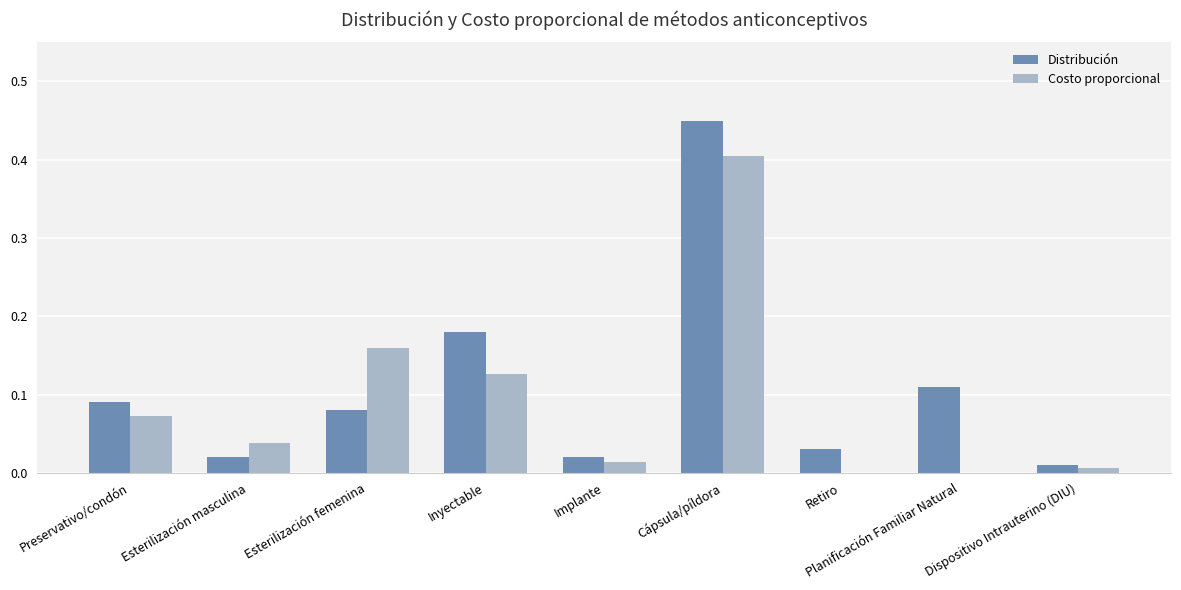

The value of Costo proporcional at Retiro is 0.0. True or false?

True